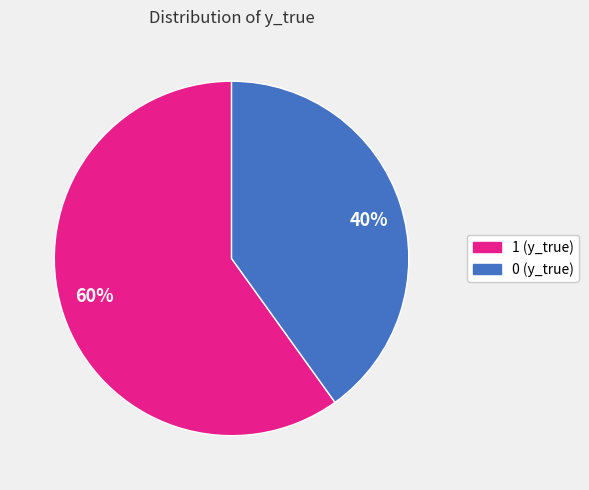

To the nearest percent, what portion does 40% represent?

40%